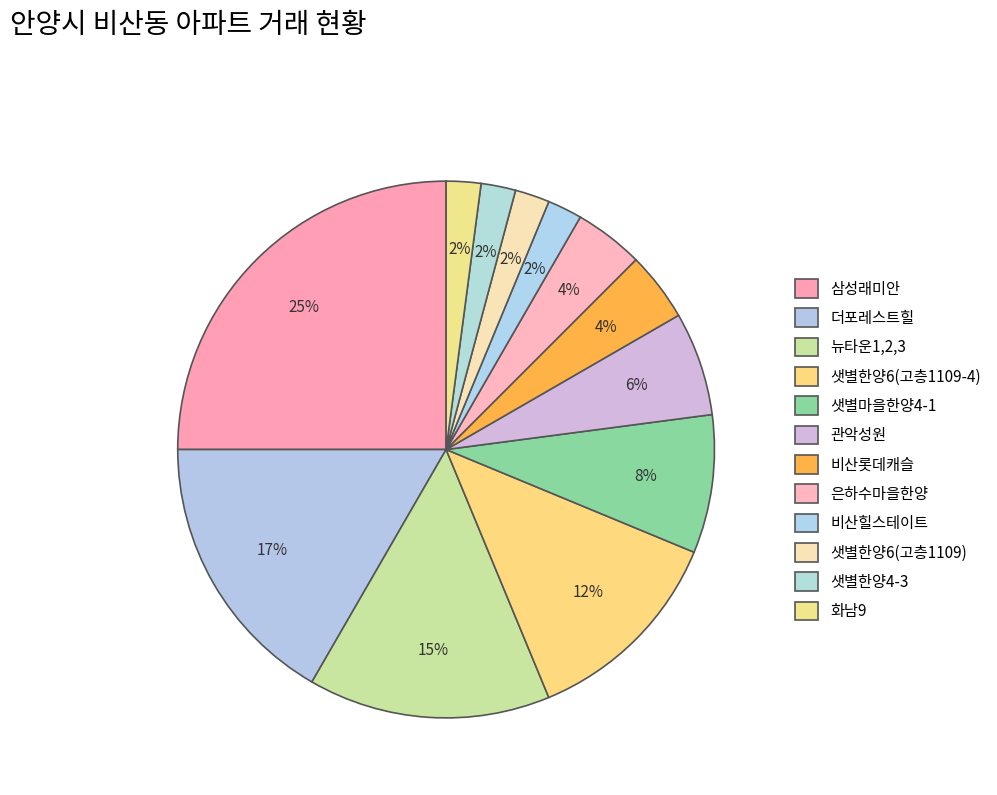

How much of the chart is everything except 더포레스트힐?

83.3%